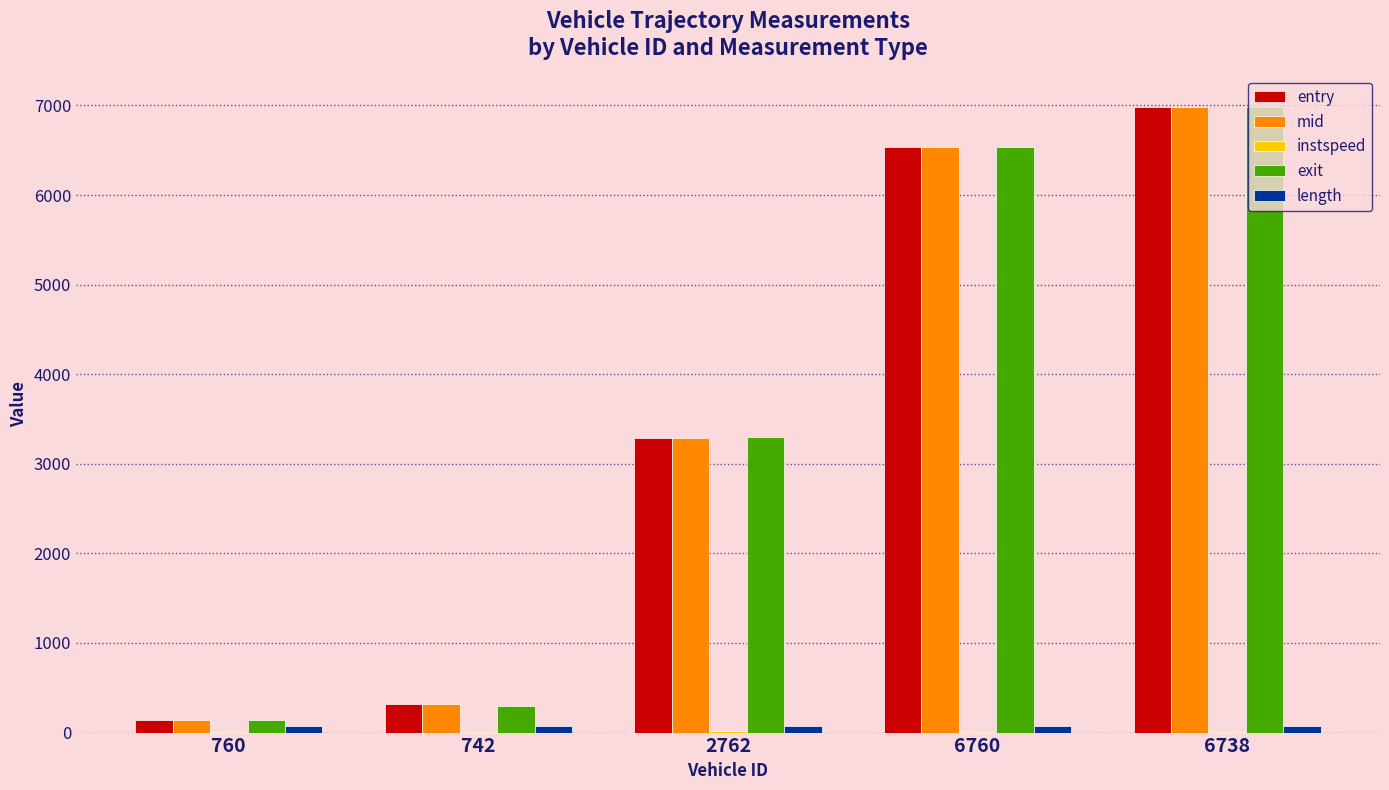

What is the sum of all mid values?

17268.0